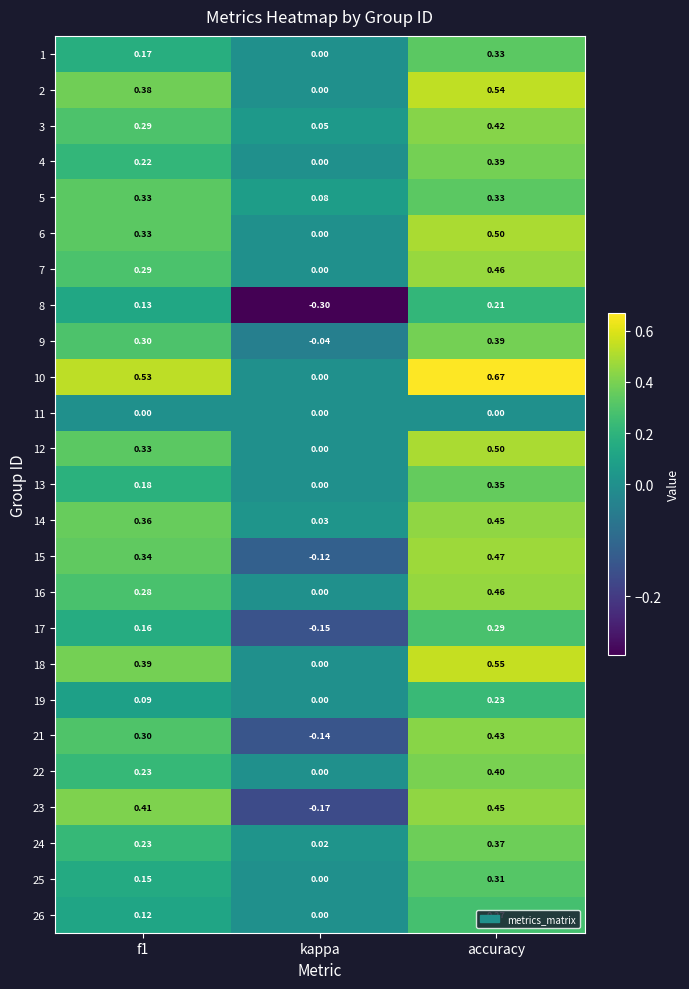

At which label does 14 reach its peak?

accuracy